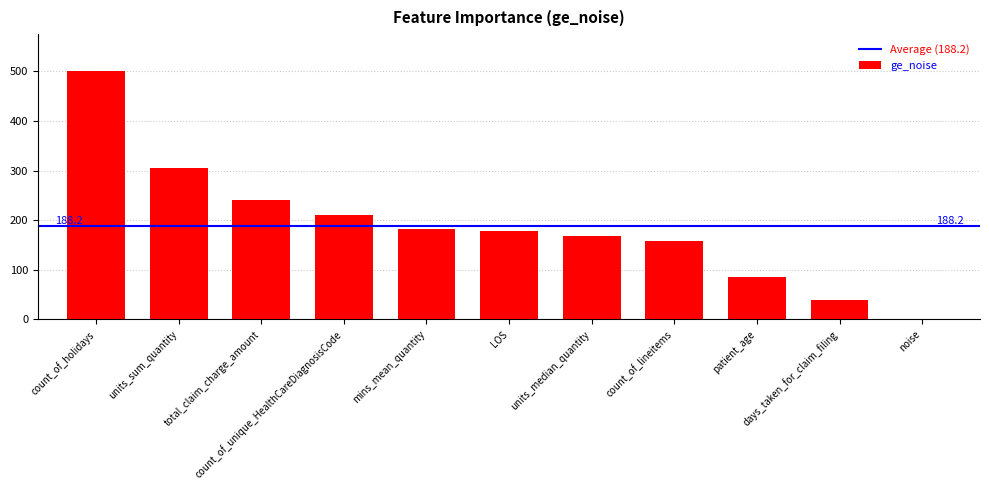

Between mins_mean_quantity and units_sum_quantity, which is larger?

units_sum_quantity